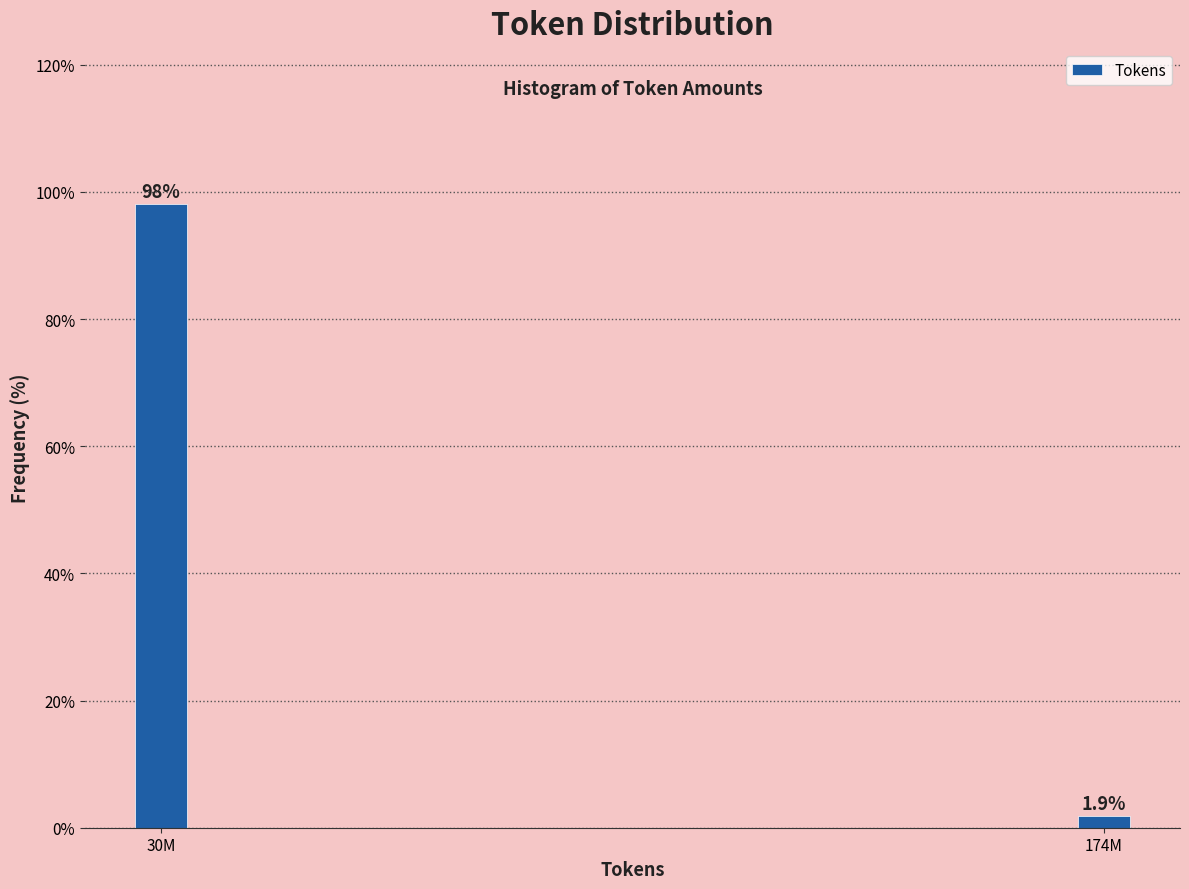

Reading right to left, transcribe all the data shown in this chart.

174M=1.9	30M=98.1